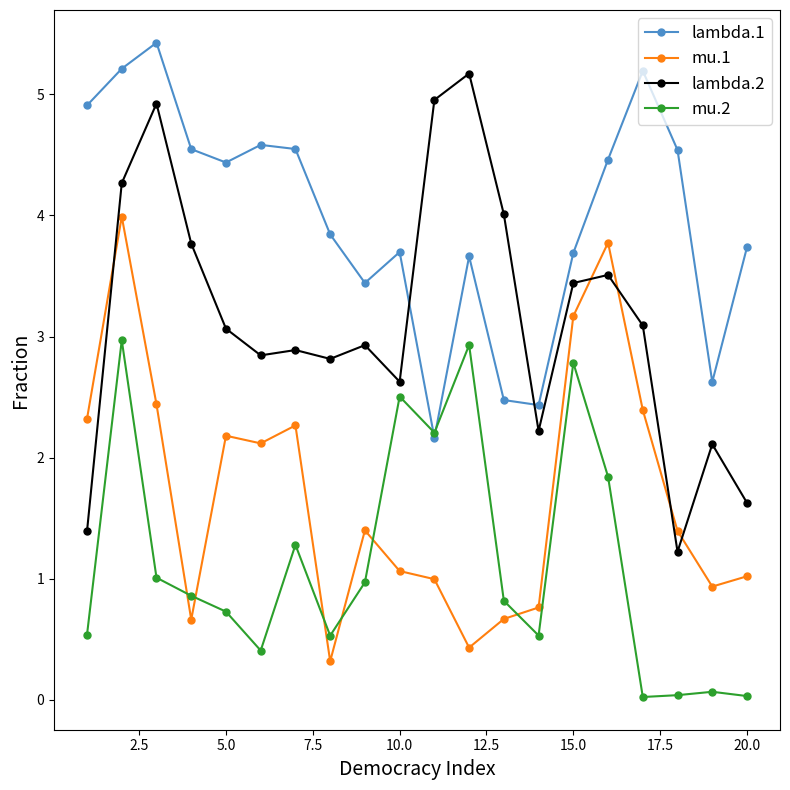

How many lines are shown in the chart?

4